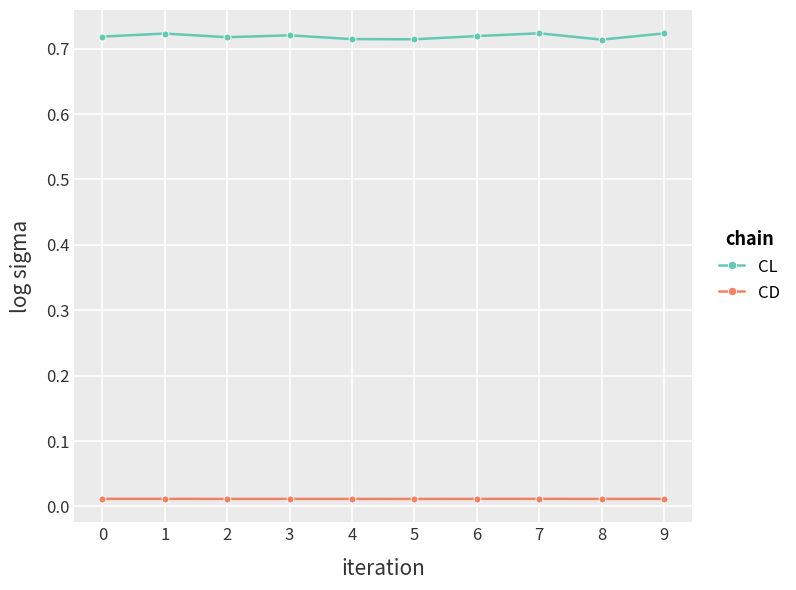

True or false: CL and CD intersect in this chart.

False